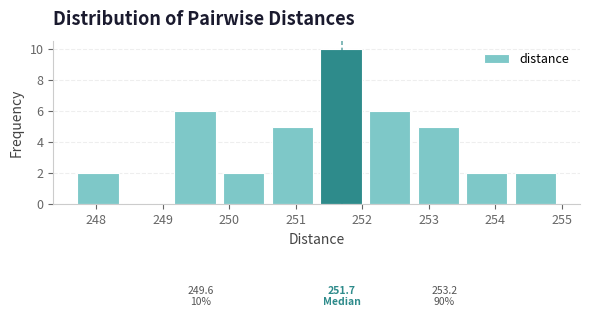

Over which range of the x-axis is the bar tallest?

251.4 to 252.1